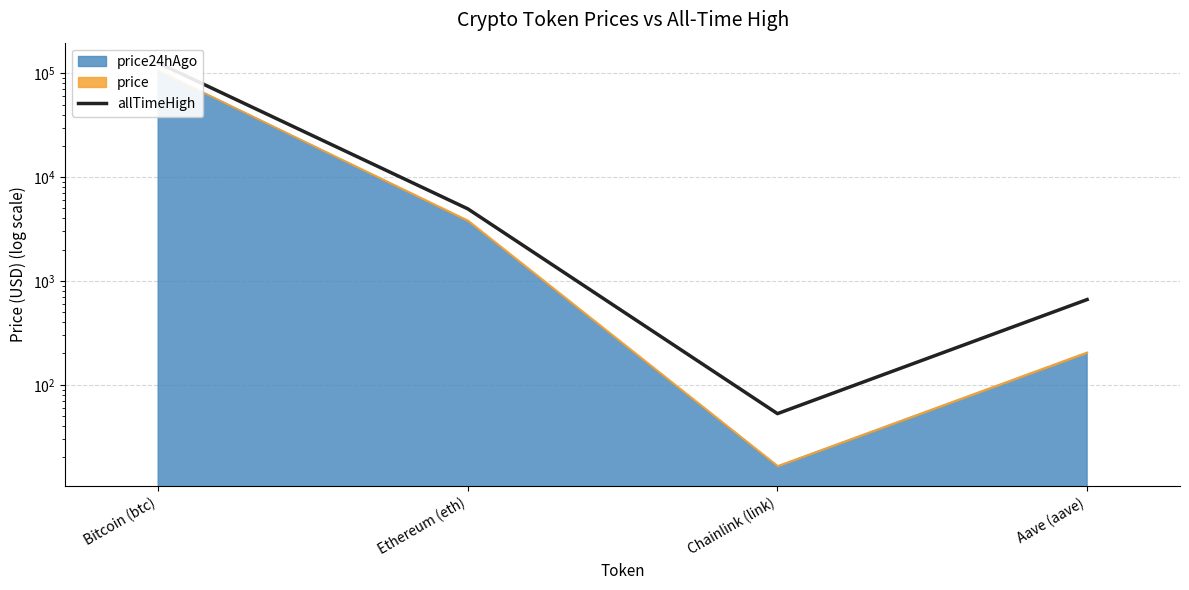

True or false: the data has more than 1 interior local peaks.

False